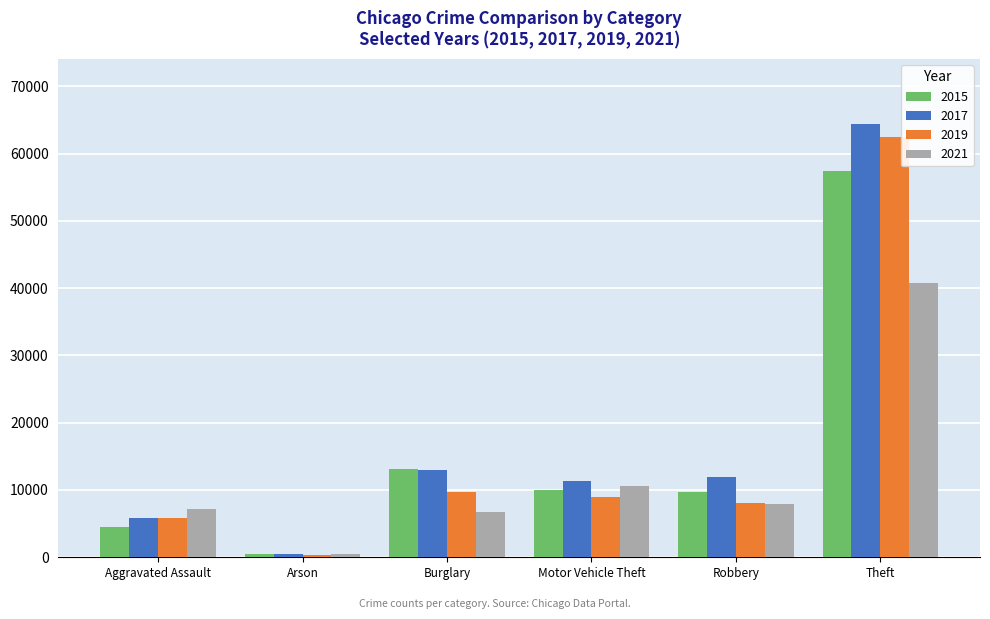

Reading left to right, list all the values displayed in this chart.

2015: 4480	448	13184	10068	9638	57350
2017: 5793	444	13001	11380	11880	64380
2019: 5840	376	9639	8977	7994	62480
2021: 7242	527	6658	10595	7919	40762